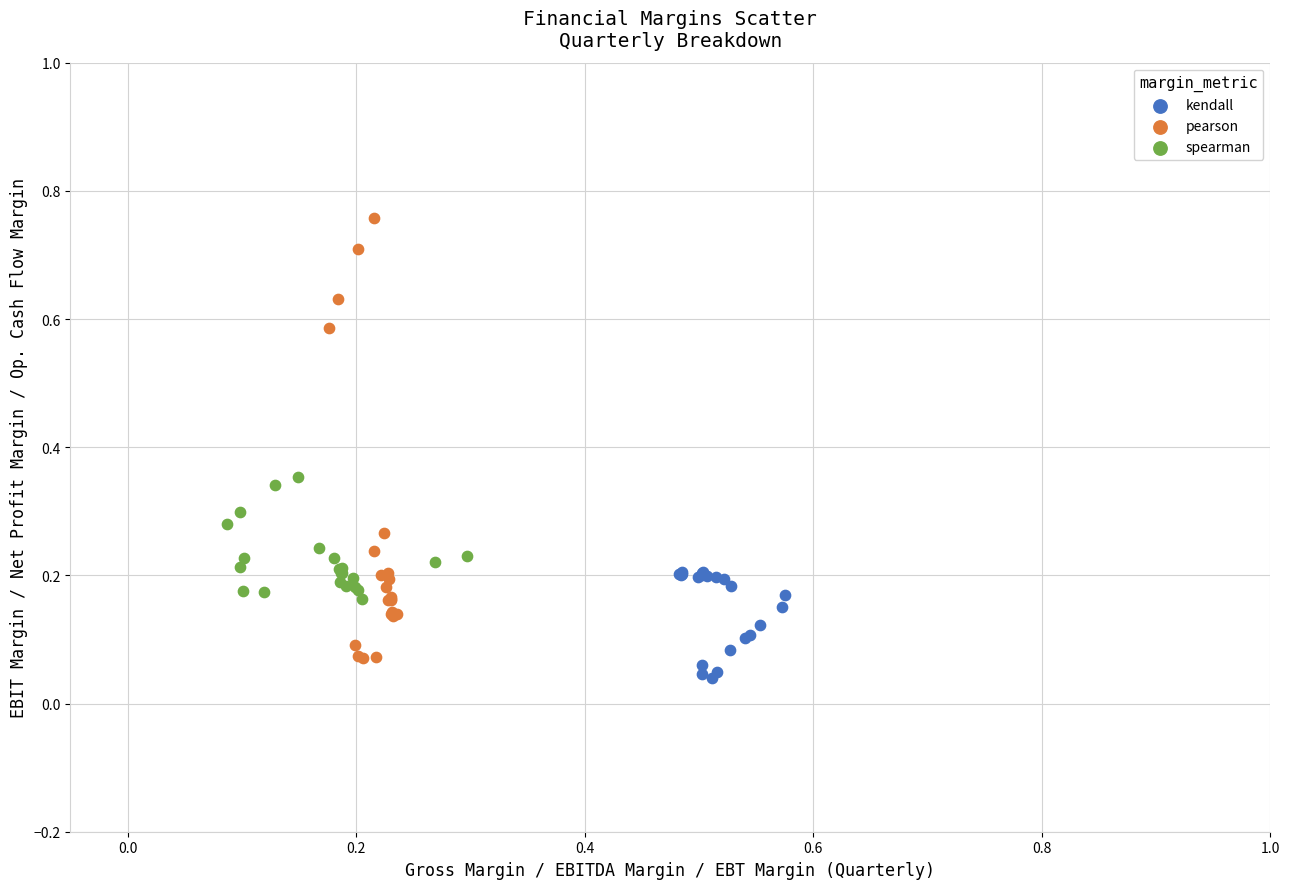

Which series contains the highest Y value?

pearson